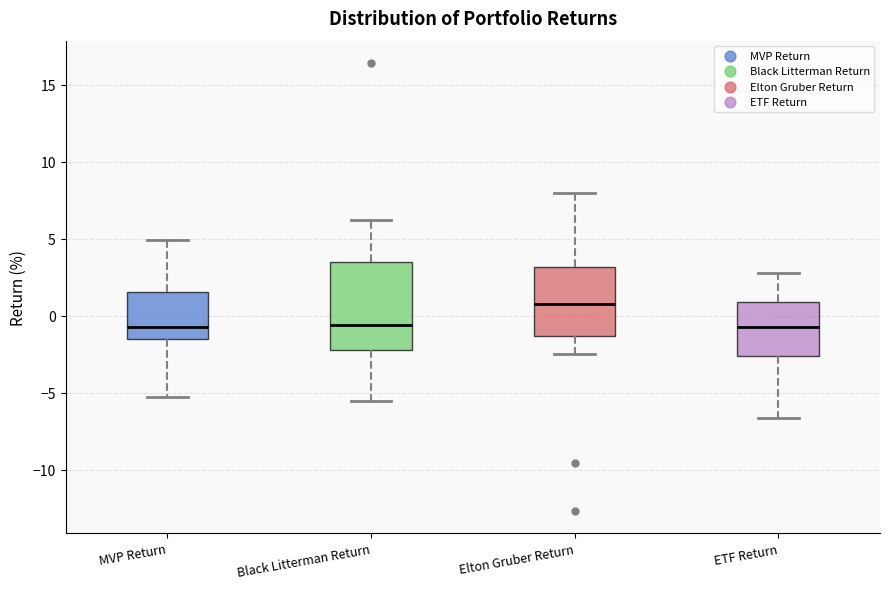

Which box's median line is the highest?

Elton Gruber Return